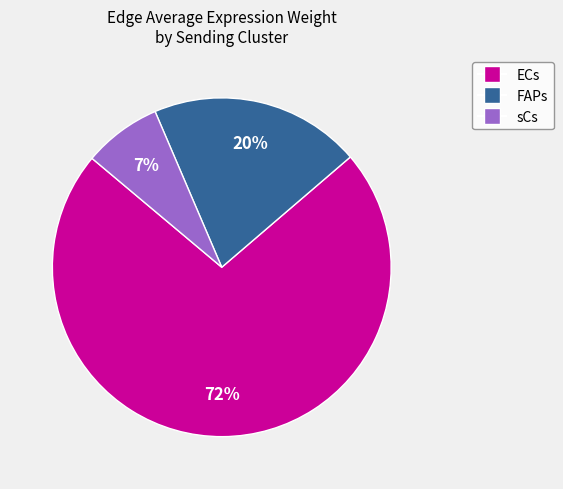

How many slices are in this pie chart?

3